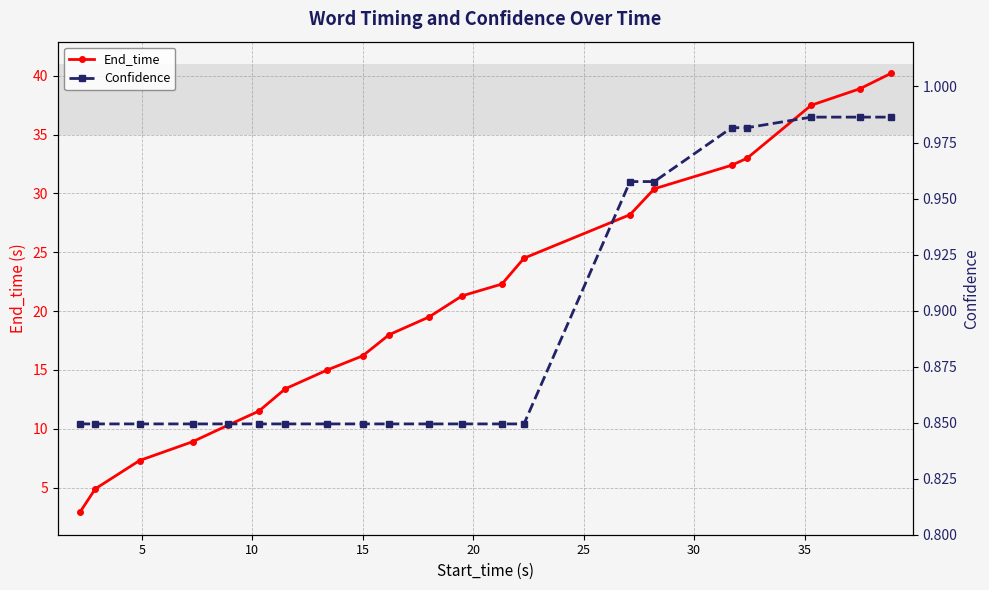

What is the lowest value of the End_time series?

2.9